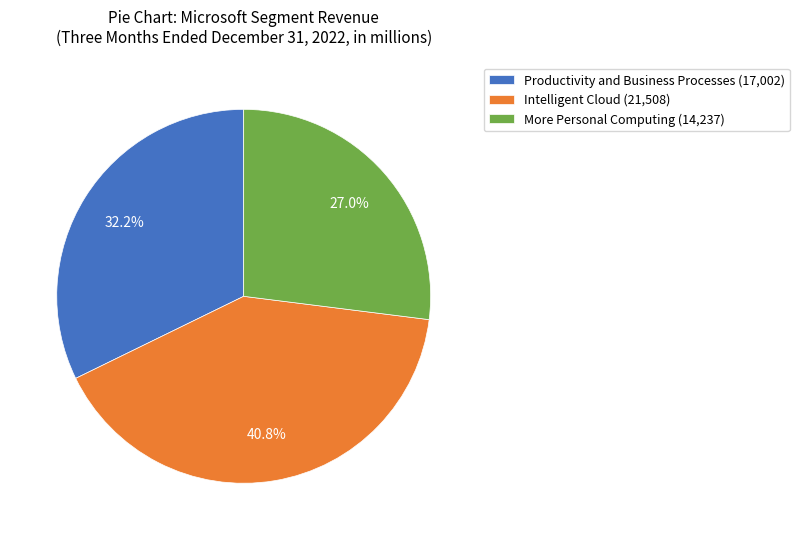

Combined, do More Personal Computing and Intelligent Cloud account for over 50%?

Yes